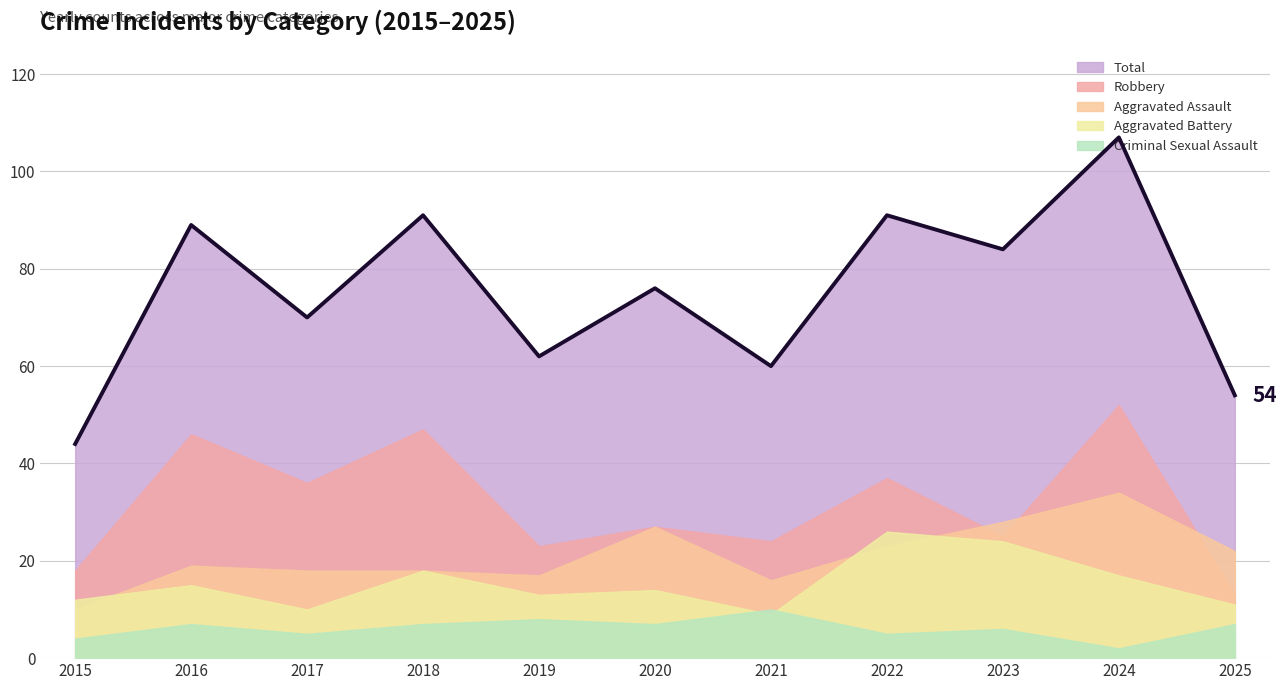

Rank the series by their maximum value, from lowest to highest.

Criminal Sexual Assault, Aggravated Battery, Aggravated Assault, Robbery, Total